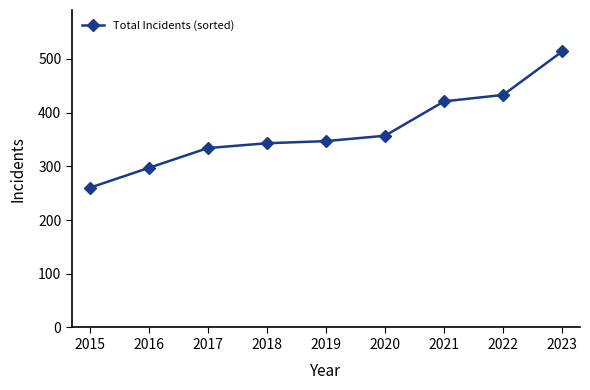

What is the average value?

367